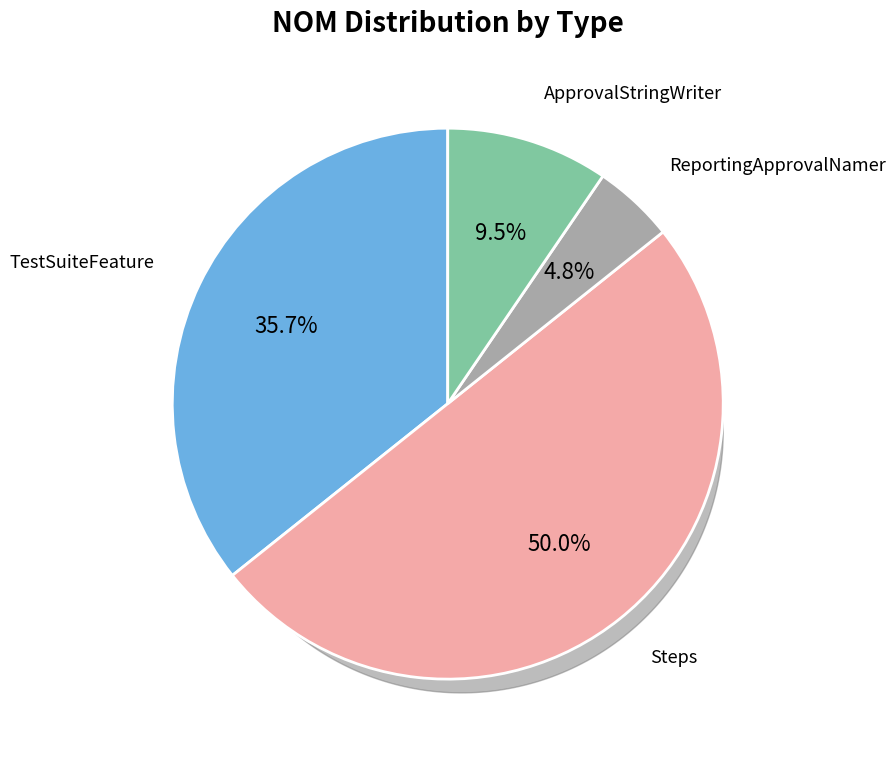

Rank the categories by value from lowest to highest.

ReportingApprovalNamer, ApprovalStringWriter, TestSuiteFeature, Steps